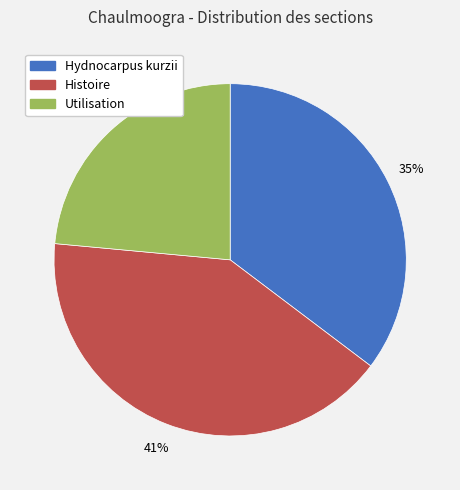

To the nearest percent, what portion does Hydnocarpus kurzii represent?

35%